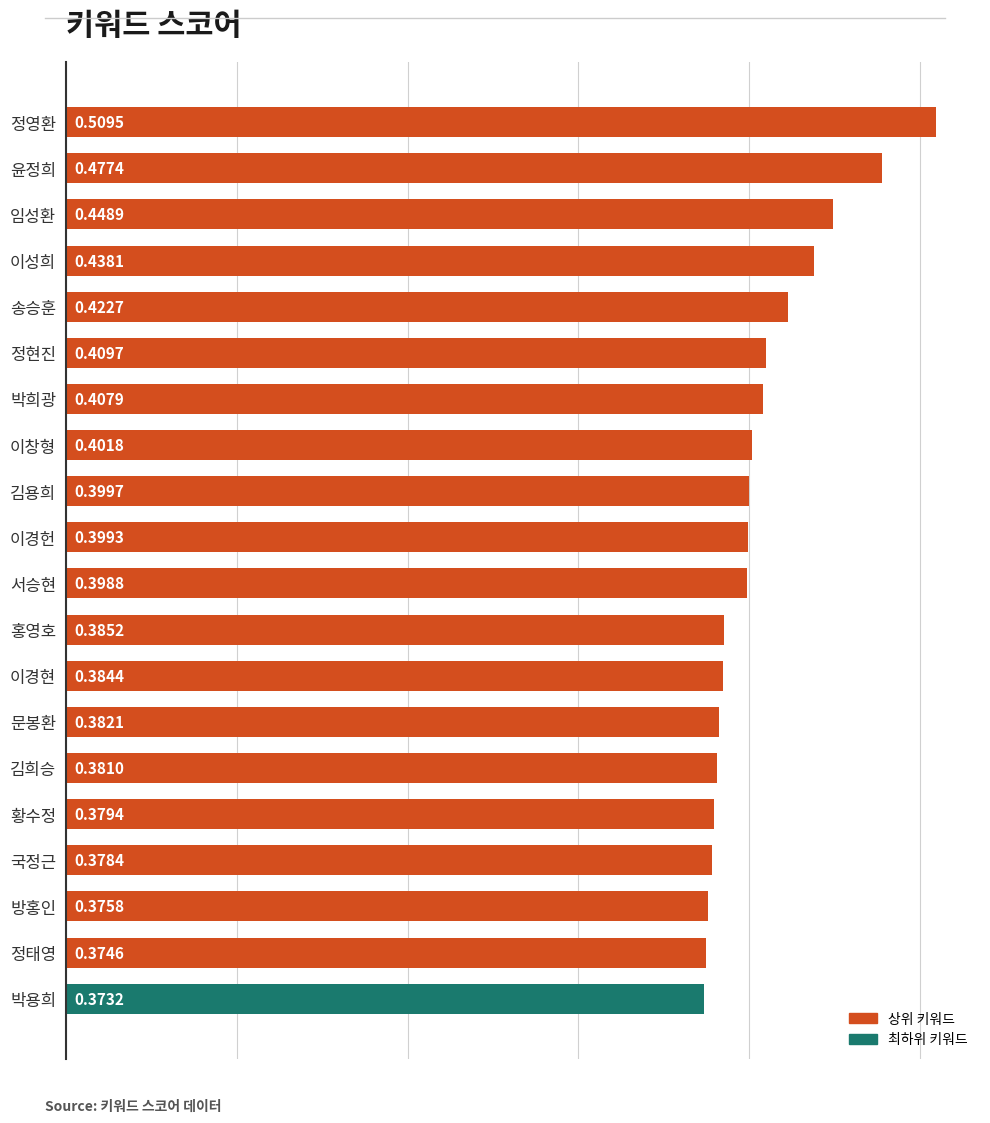

What is the sum of all values?

8.1